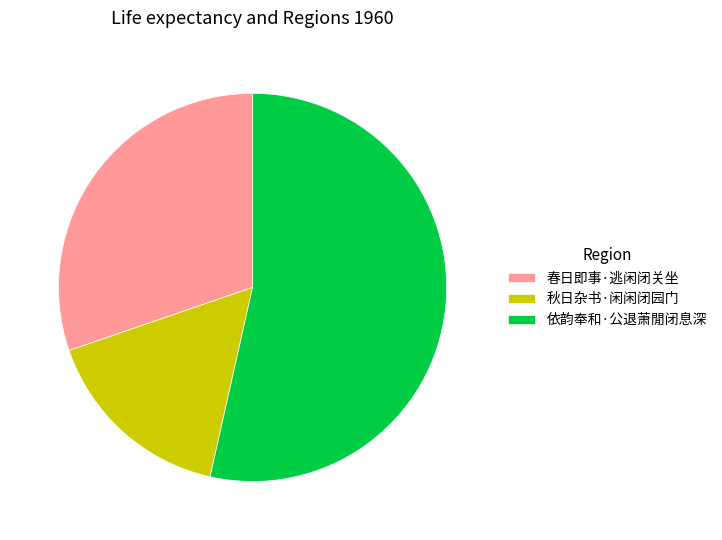

Rank the categories by value from lowest to highest.

秋日杂书·闲闲闭园门, 春日即事·逃闲闭关坐, 依韵奉和·公退萧閒闭息深